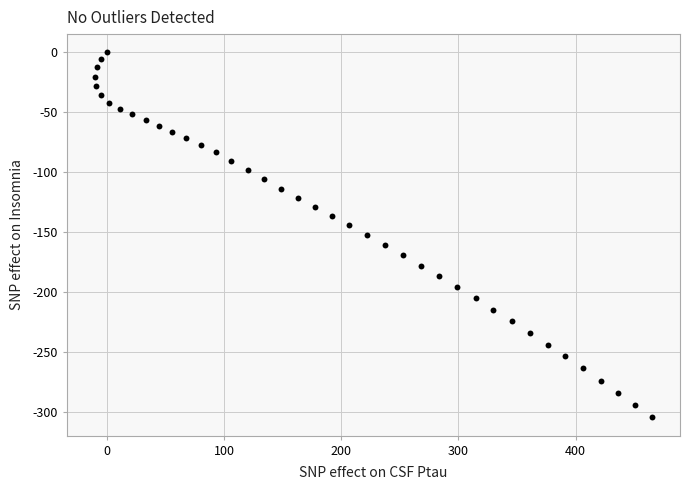

What is the range of X values (max minus min)?

476.0